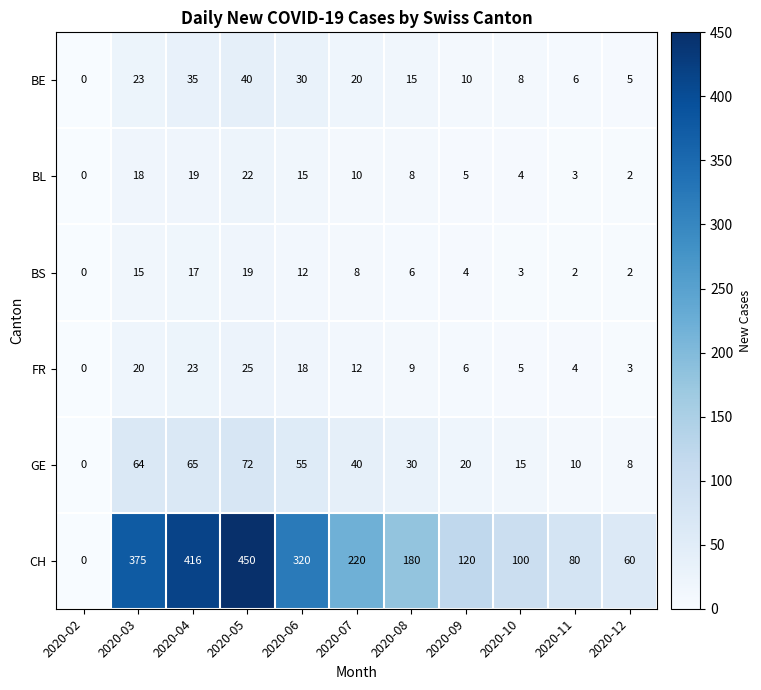

How many data points in CH are less than 180?

5